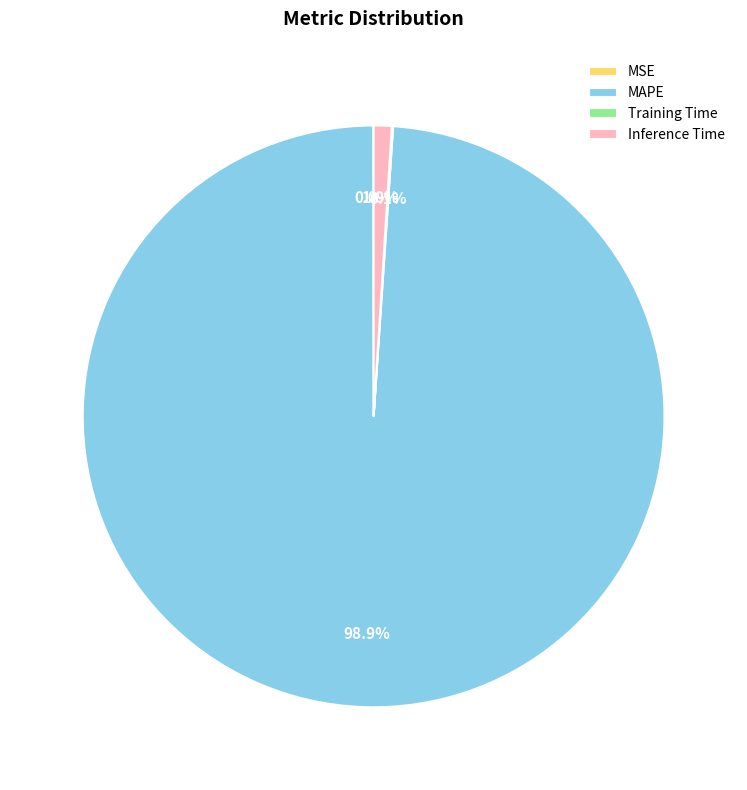

What is the largest slice in the pie chart?

MAPE